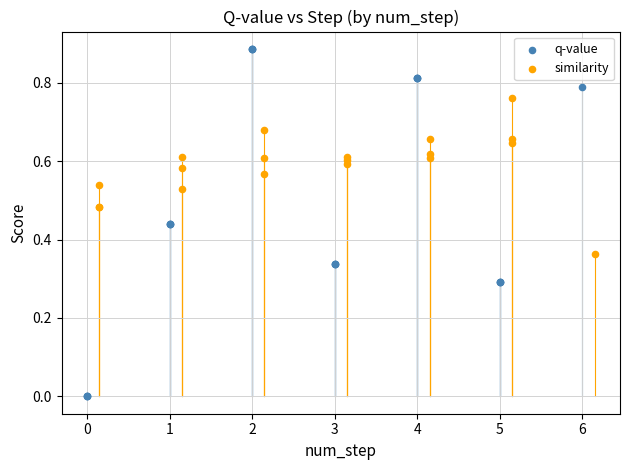

Which series reaches the maximum Y coordinate?

q-value